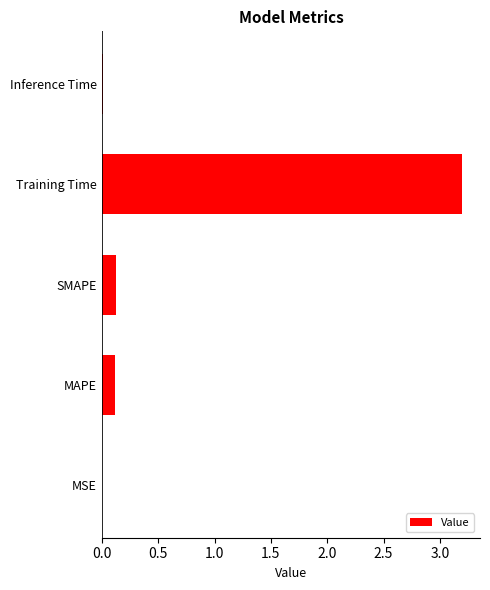

Which has a higher value, MSE or MAPE?

MAPE